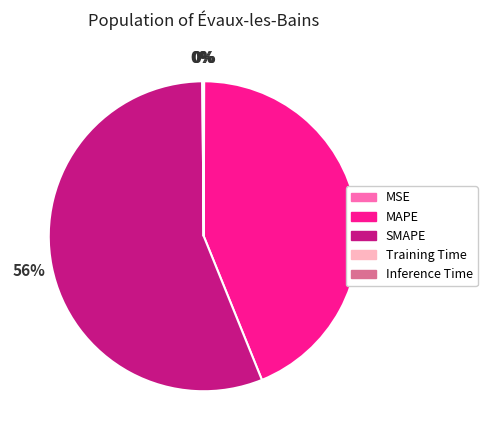

Which slice is the largest?

SMAPE